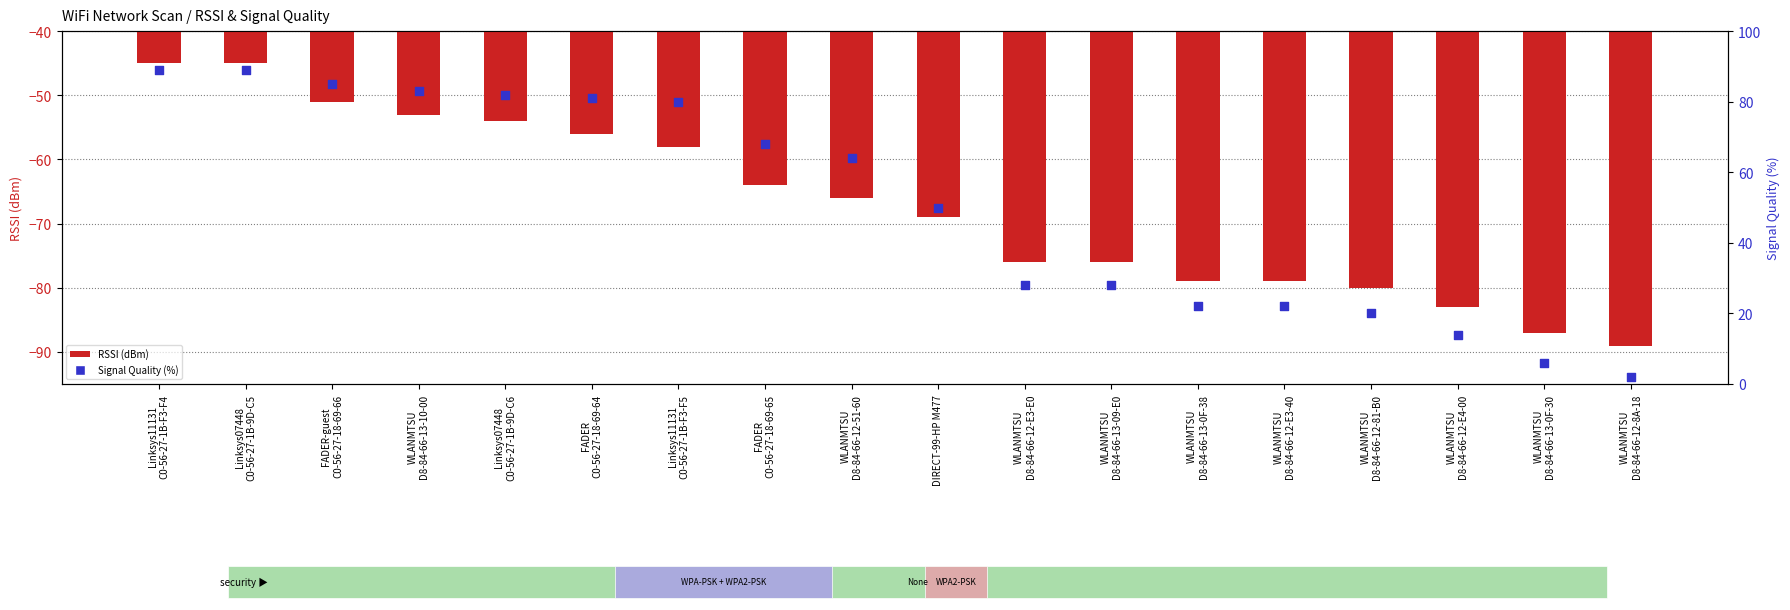

What are all the series names shown in the legend?

RSSI (dBm), Signal Quality (%)